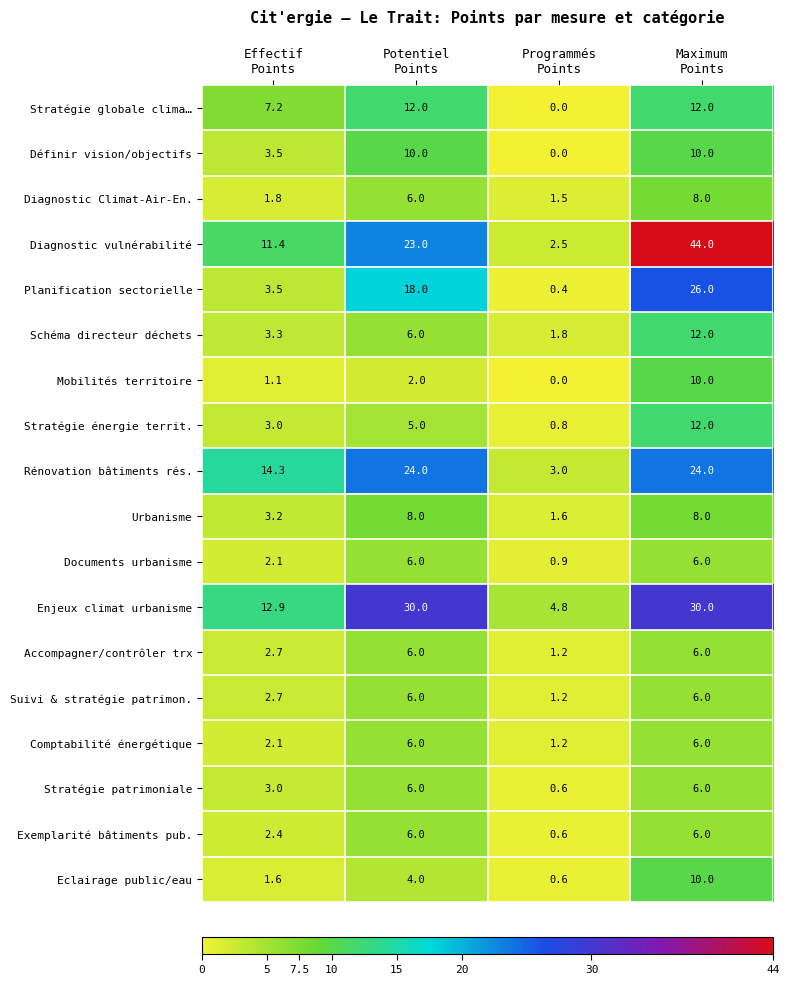

Which series changed the most between Programmés
Points and Maximum
Points?

Diagnostic vulnérabilité